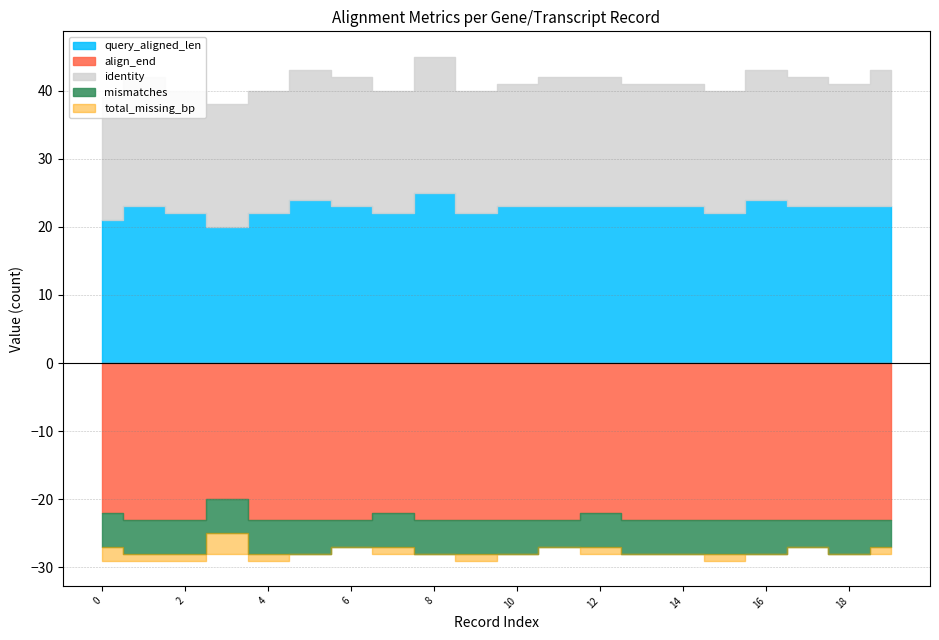

Which has a higher value, 8 or 4?

8